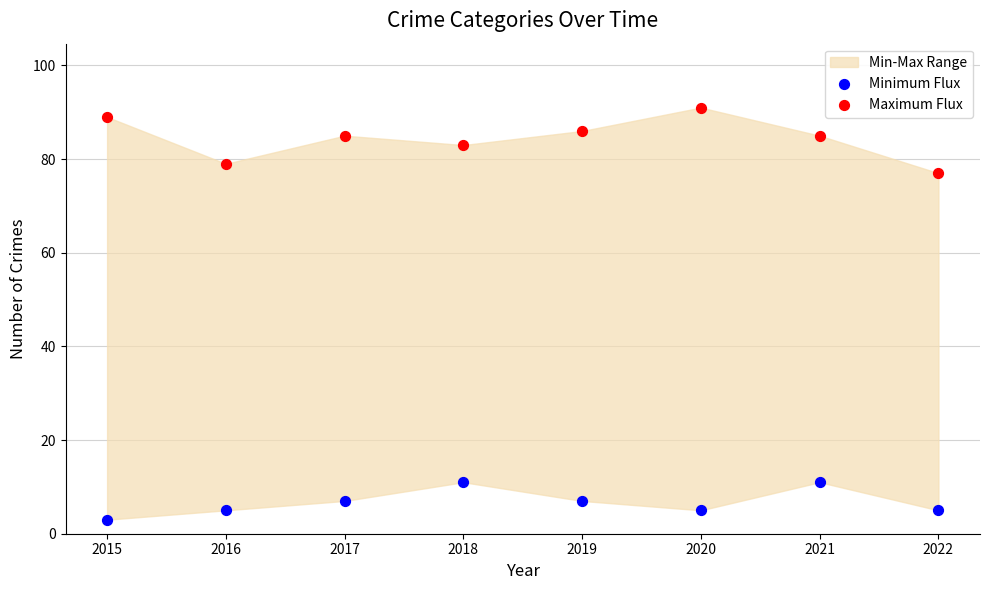

Which series contains the highest Y value?

Maximum Flux